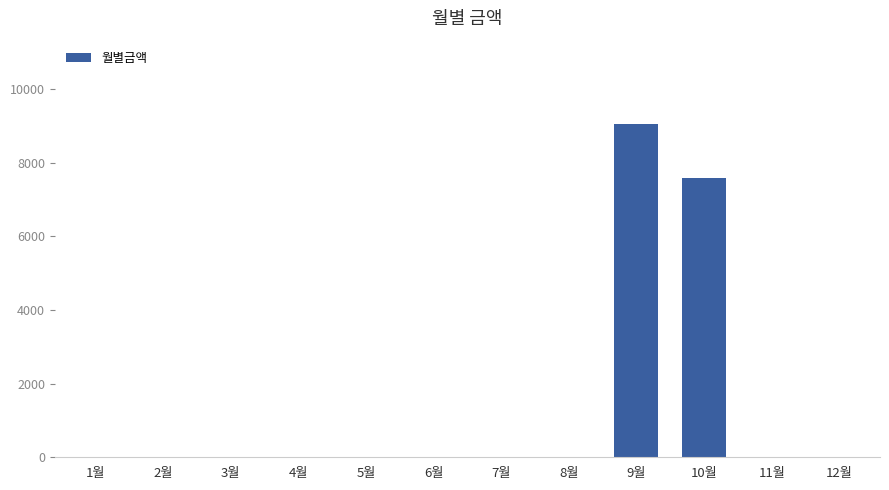

Reading left to right, what are all the values shown in this chart?

1월=0	2월=0	3월=0	4월=0	5월=0	6월=0	7월=0	8월=0	9월=9050	10월=7590	11월=0	12월=0